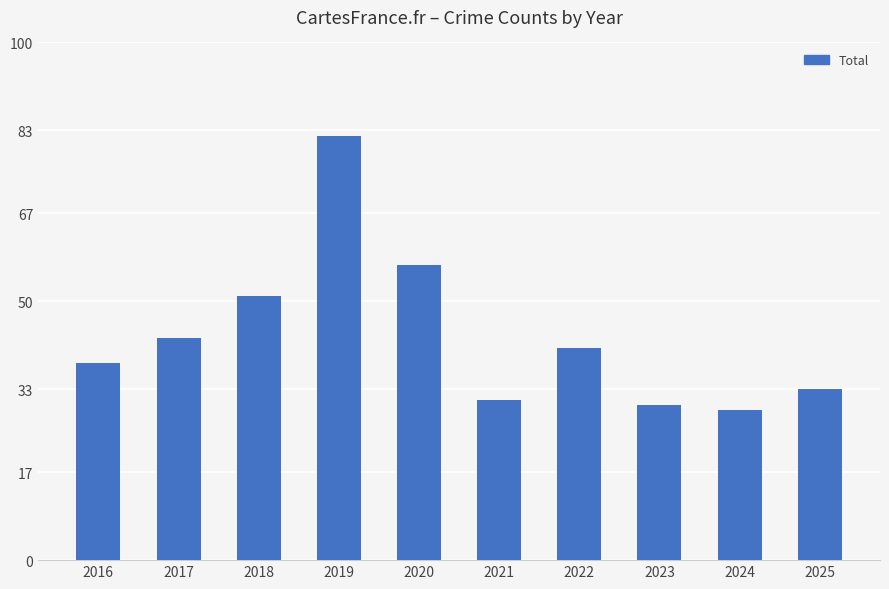

How many categories are shown in the chart?

10